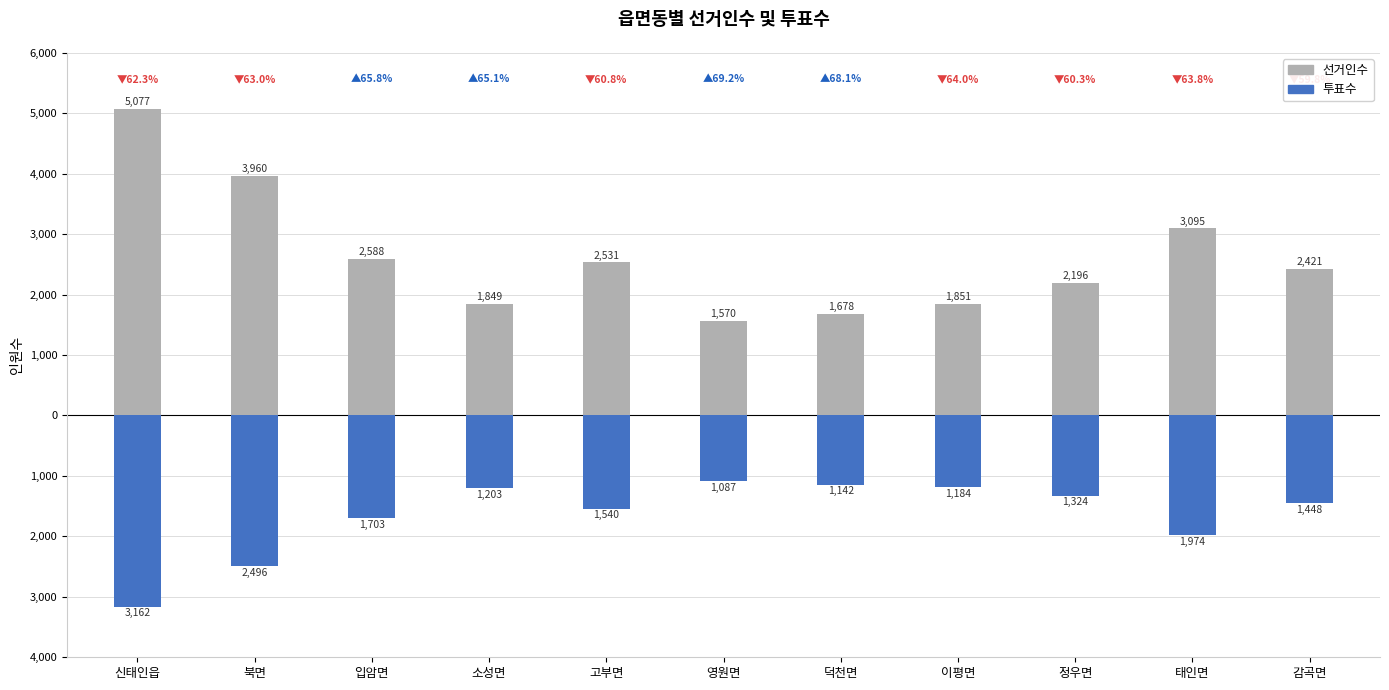

Rank the series by their maximum value, from highest to lowest.

선거인수, 투표수